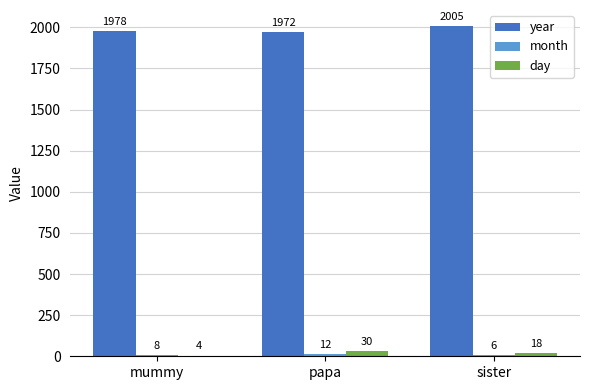

The day series shows 18 at sister. True or false?

True